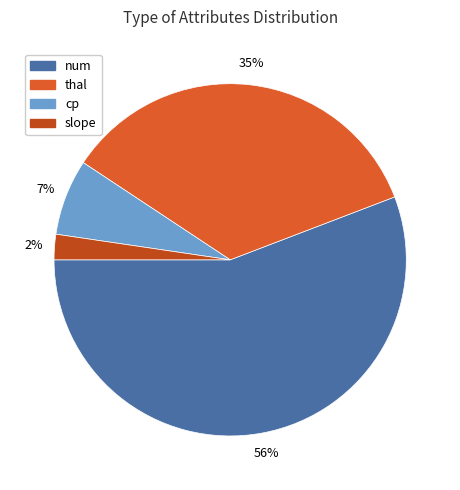

What percentage is the num slice, to the nearest percent?

56%